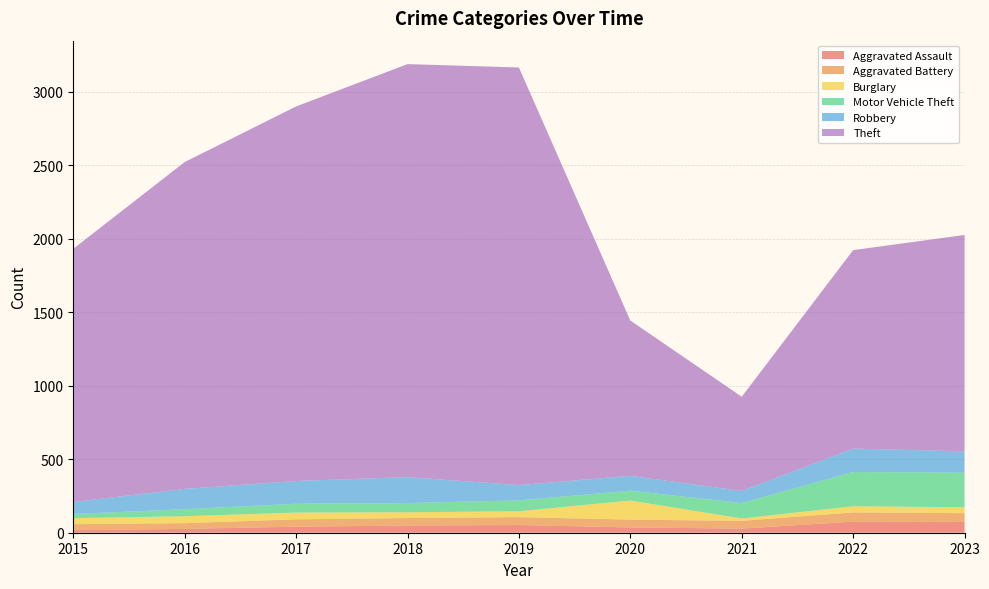

Reading left to right, list all the values displayed in this chart.

Aggravated Assault: 17	26	41	49	52	36	28	75	74
Aggravated Battery: 41	39	50	51	54	53	53	63	59
Burglary: 41	47	46	39	40	130	16	42	40
Motor Vehicle Theft: 29	48	60	63	74	67	105	233	235
Robbery: 81	138	155	176	104	101	82	159	146
Theft: 1722	2223	2547	2809	2840	1056	641	1350	1471